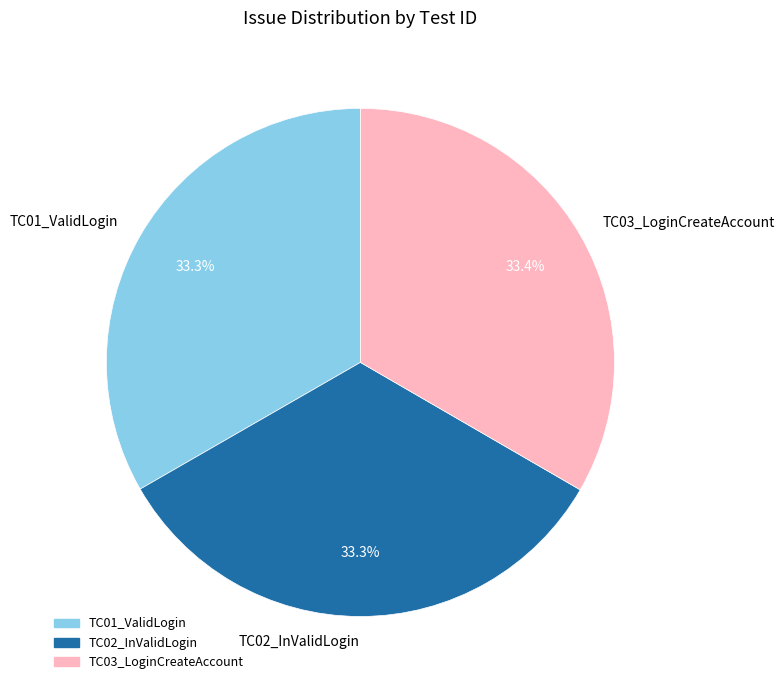

To the nearest percent, what percentage of the pie is TC03_LoginCreateAccount?

33%